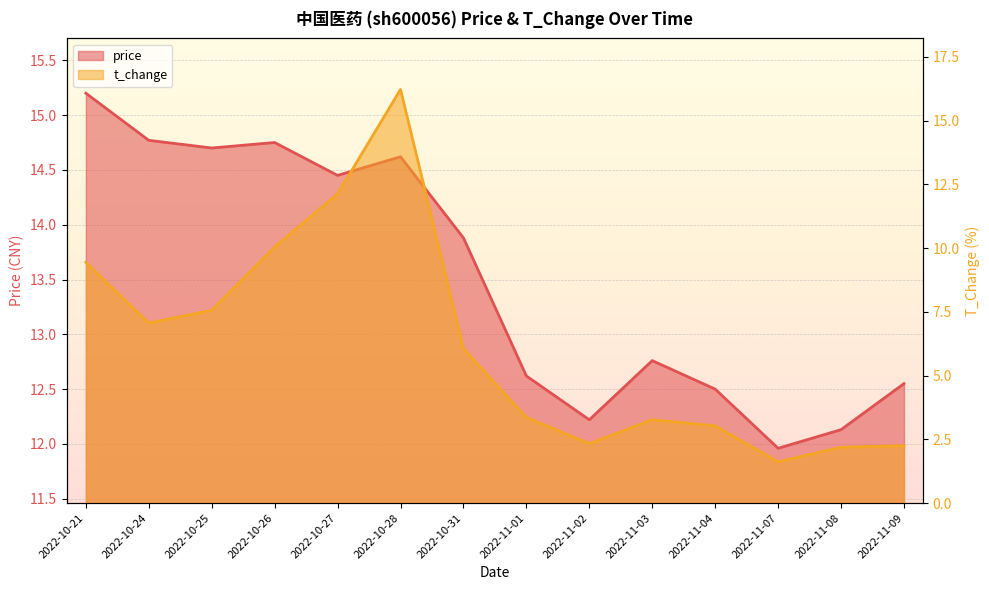

Reading left to right, extract all data points from this chart.

price: 2022-10-21=15.2	2022-10-24=14.8	2022-10-25=14.7	2022-10-26=14.8	2022-10-27=14.4	2022-10-28=14.6	2022-10-31=13.9	2022-11-01=12.6	2022-11-02=12.2	2022-11-03=12.8	2022-11-04=12.5	2022-11-07=12.0	2022-11-08=12.1	2022-11-09=12.6
t_change: 2022-10-21=9.4	2022-10-24=7.1	2022-10-25=7.6	2022-10-26=10.0	2022-10-27=12.1	2022-10-28=16.2	2022-10-31=6.1	2022-11-01=3.4	2022-11-02=2.3	2022-11-03=3.3	2022-11-04=3.0	2022-11-07=1.6	2022-11-08=2.2	2022-11-09=2.2